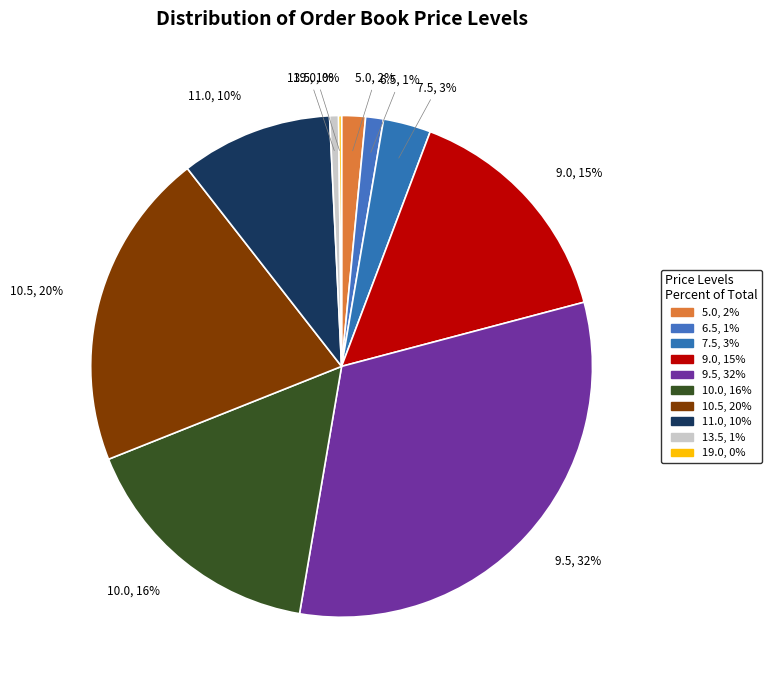

Which has a higher value, 6.5 or 9.5?

9.5